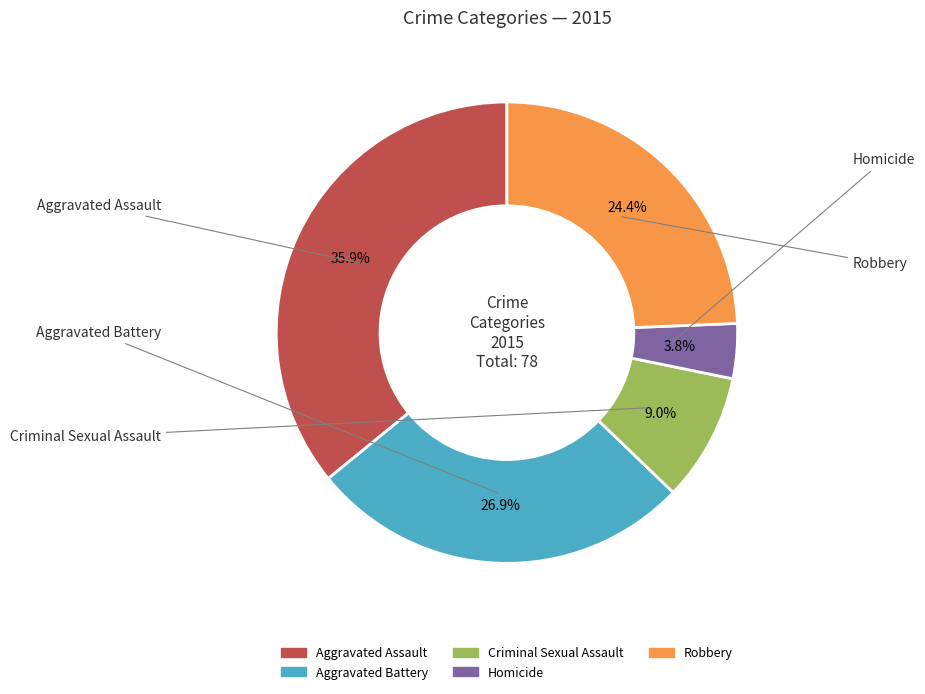

True or false: Aggravated Battery accounts for 36% of the total.

False